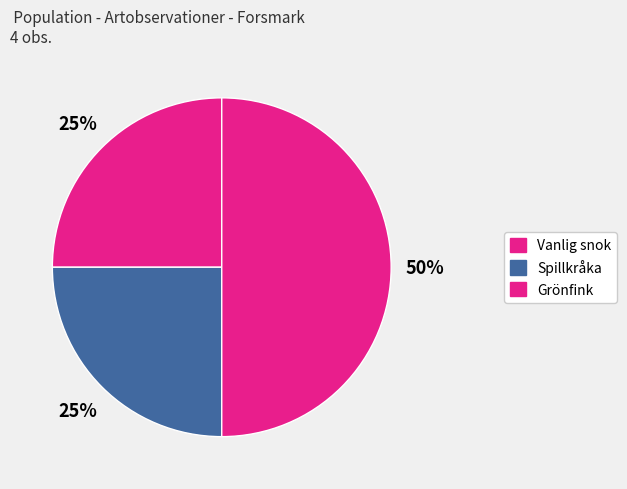

What is the largest slice in the pie chart?

Grönfink